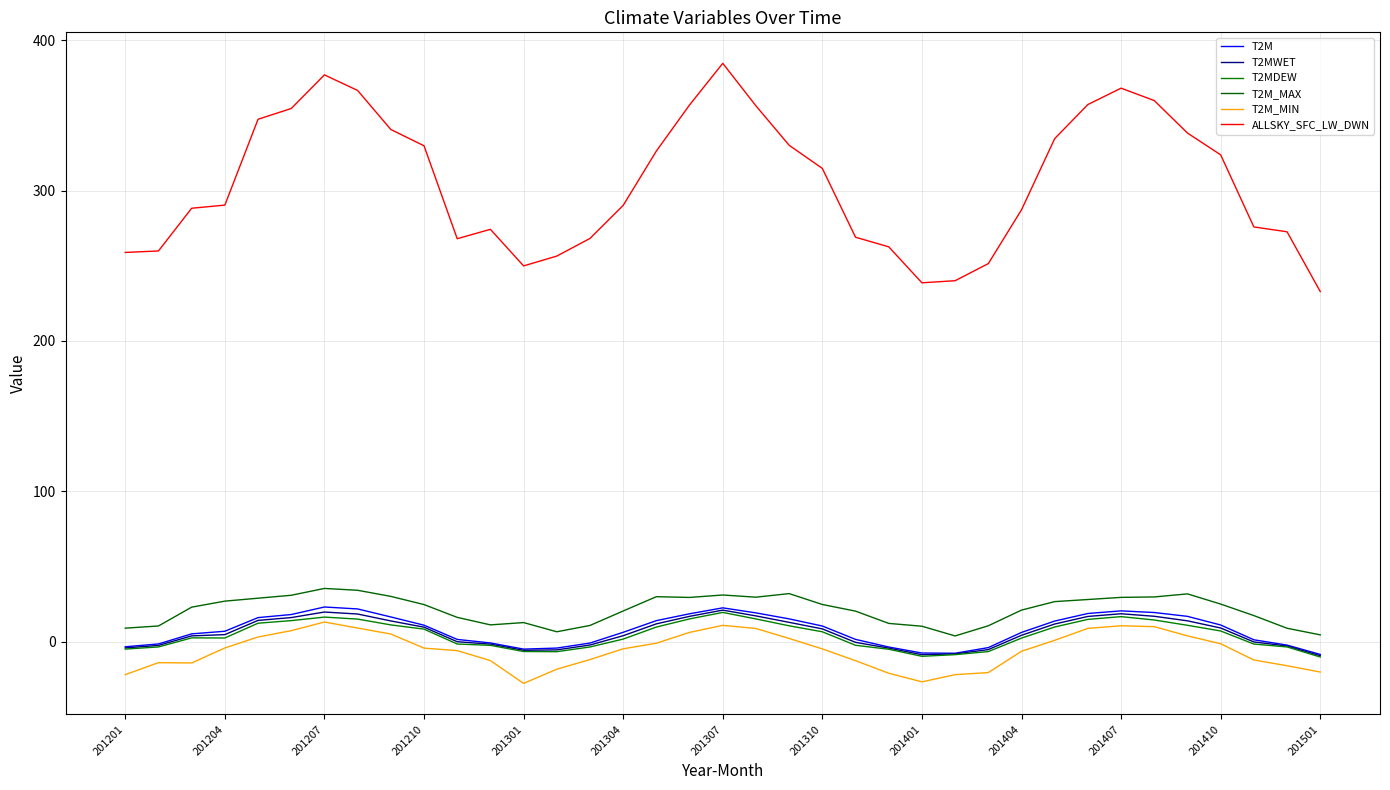

Reading left to right, list all the values displayed in this chart.

T2M: -3.4	-1.5	5.2	6.9	16.0	18.0	23.0	21.8	16.4	10.9	1.5	-0.9	-5.0	-4.3	-0.9	6.2	14.0	18.5	22.5	19.1	15.1	10.4	1.5	-3.6	-7.6	-7.7	-4.0	6.1	13.7	18.7	20.5	19.4	16.8	11.1	1.2	-2.3	-8.5
T2MWET: -4.2	-2.5	3.8	4.7	14.1	16.0	19.7	18.4	13.8	9.6	-0.1	-1.7	-5.8	-5.5	-2.2	4.0	11.8	16.8	21.0	17.1	12.8	8.5	-0.5	-4.3	-8.7	-8.2	-5.3	4.2	11.7	16.8	18.6	16.9	13.8	9.1	-0.2	-2.9	-9.4
T2MDEW: -5.0	-3.5	2.5	2.4	12.3	14.0	16.3	15.0	11.1	8.3	-1.6	-2.5	-6.6	-6.7	-3.5	1.7	9.7	15.1	19.4	15.1	10.5	6.6	-2.4	-5.0	-9.8	-8.7	-6.6	2.4	9.7	14.8	16.6	14.4	10.9	7.1	-1.6	-3.5	-10.2
T2M_MAX: 9.0	10.4	22.9	26.9	28.9	30.9	35.4	34.2	30.1	24.6	16.1	11.2	12.7	6.6	10.8	20.4	29.9	29.4	31.0	29.6	31.9	24.7	20.3	12.1	10.2	3.8	10.6	21.0	26.6	28.0	29.4	29.7	31.8	25.0	17.3	8.9	4.5
T2M_MIN: -21.9	-14.0	-14.2	-4.2	3.1	7.3	13.1	9.0	5.1	-4.3	-6.0	-12.6	-27.8	-18.3	-11.9	-4.8	-1.0	6.2	10.8	8.8	2.1	-4.8	-12.7	-21.0	-26.7	-21.9	-20.6	-6.4	0.9	8.8	10.6	10.0	3.8	-1.4	-12.2	-16.0	-20.2
ALLSKY_SFC_LW_DWN: 258.9	259.8	288.2	290.3	347.4	354.6	376.9	366.6	340.6	329.8	268.0	274.2	249.9	256.4	268.2	290.1	326.3	357.0	384.6	356.3	330.1	314.7	269.0	262.6	238.7	240.1	251.4	287.2	334.6	357.2	368.1	359.9	338.3	323.8	275.8	272.6	232.8